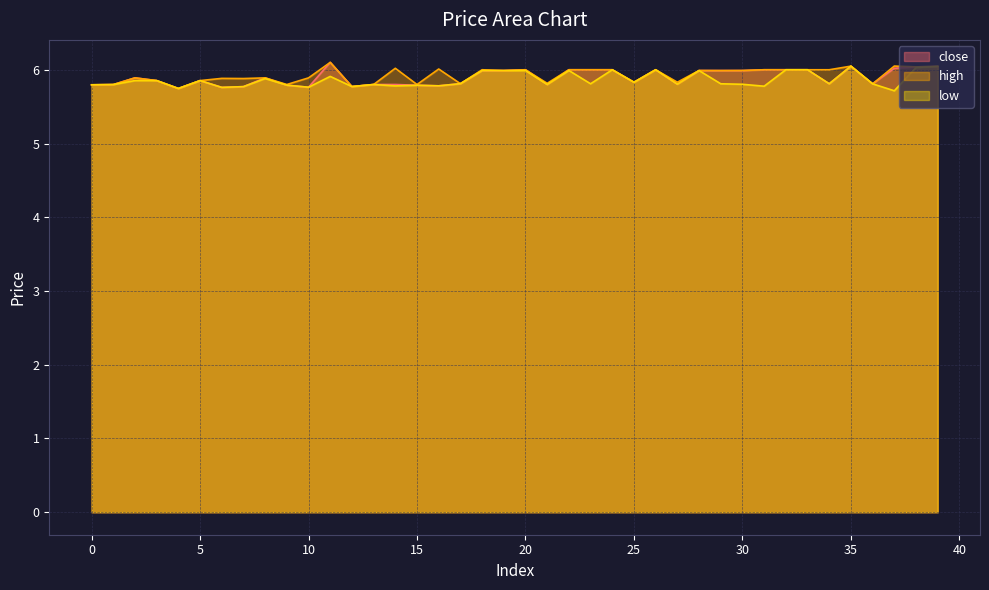

How many data points does each series have?

40